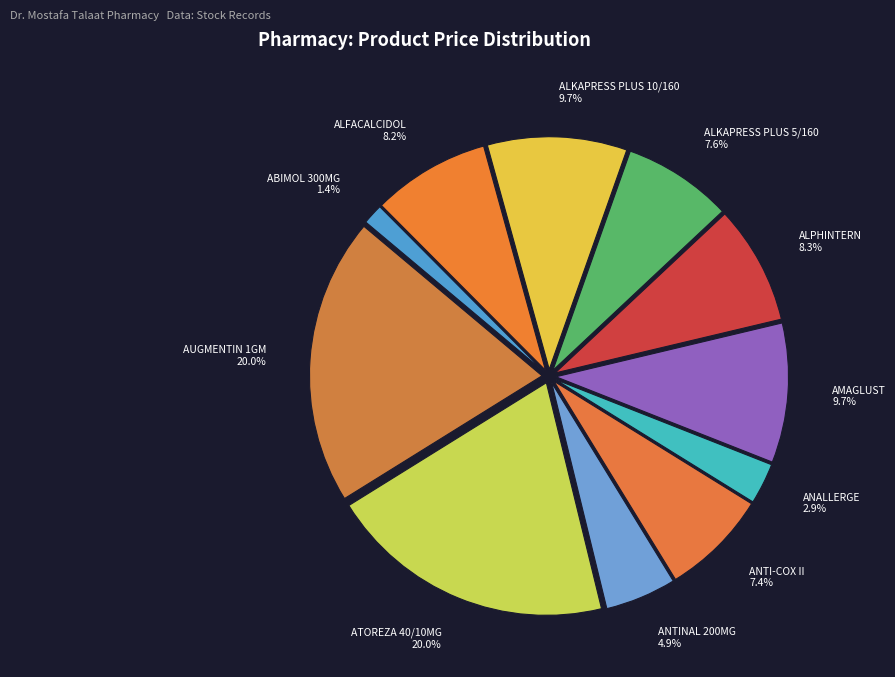

Combined, what portion of the pie is ANALLERGE and ALKAPRESS PLUS 5/160?

10.5%